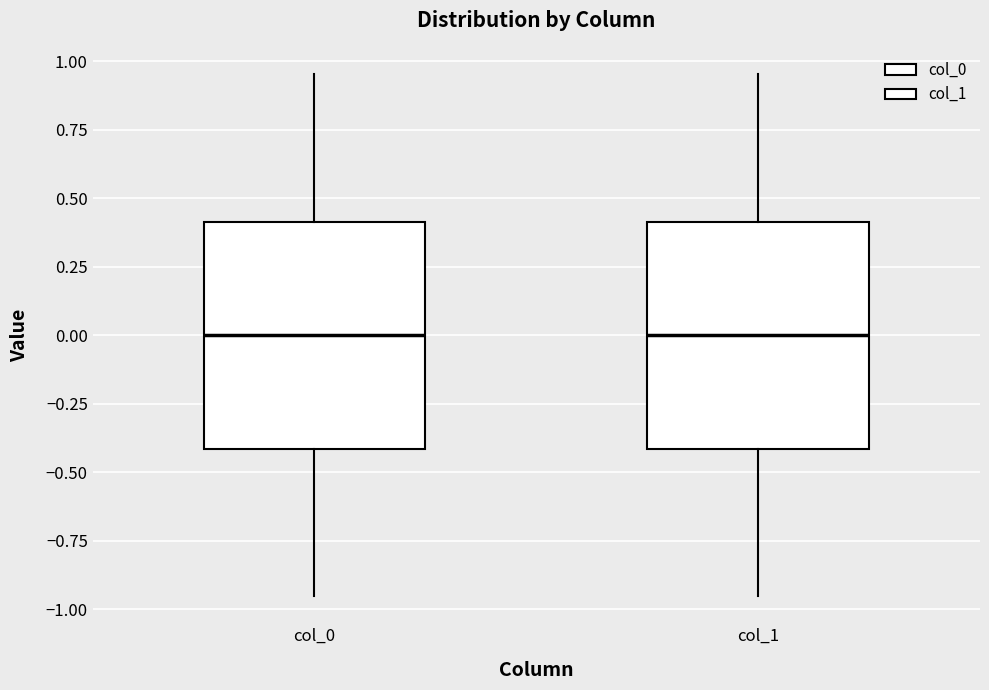

Reading left to right, read every box against the y-axis: the position of its median line, the range the box covers, and the ends of its whiskers. The values are not printed on the chart, so give them approximately, as read against the axis.

col_0: median 0.00, box -0.40 to 0.40, whiskers -0.95 to 0.95
col_1: median 0.00, box -0.40 to 0.40, whiskers -0.95 to 0.95